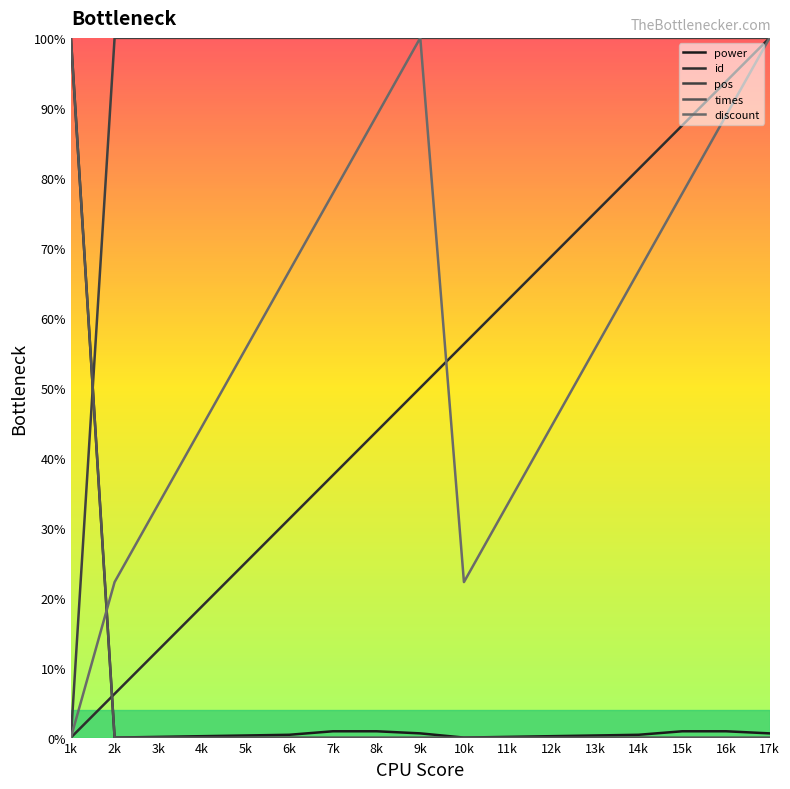

Between 14k and 15k, which series saw the biggest shift?

discount